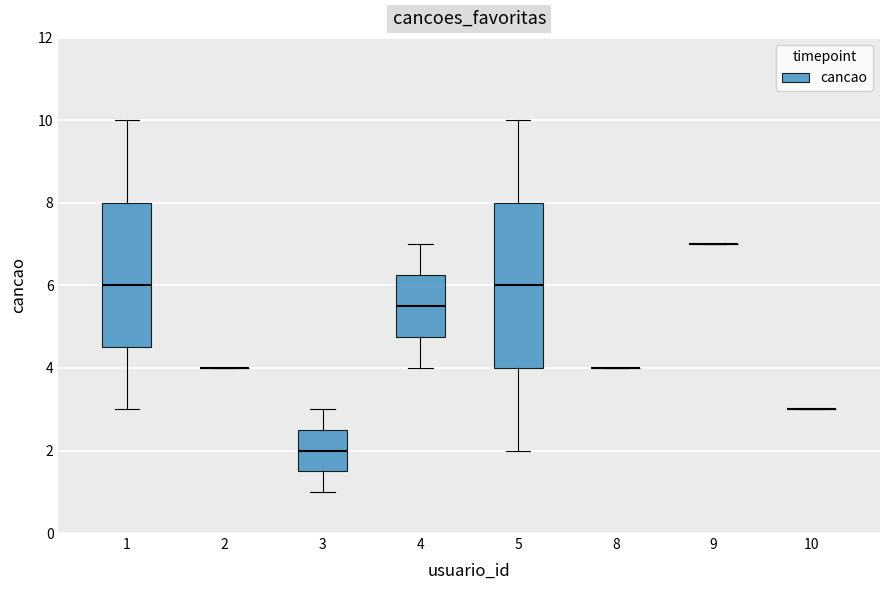

Reading left to right, read every box against the y-axis: the position of its median line, the range the box covers, and the ends of its whiskers. The values are not printed on the chart, so give them approximately, as read against the axis.

1: median 6.0, box 4.6 to 8.0, whiskers 3.0 to 10.0
2: box collapsed to a line at 4.0, whiskers 4.0 to 4.0
3: median 2.0, box 1.6 to 2.6, whiskers 1.0 to 3.0
4: median 5.6, box 4.8 to 6.2, whiskers 4.0 to 7.0
5: median 6.0, box 4.0 to 8.0, whiskers 2.0 to 10.0
8: box collapsed to a line at 4.0, whiskers 4.0 to 4.0
9: box collapsed to a line at 7.0, whiskers 7.0 to 7.0
10: box collapsed to a line at 3.0, whiskers 3.0 to 3.0